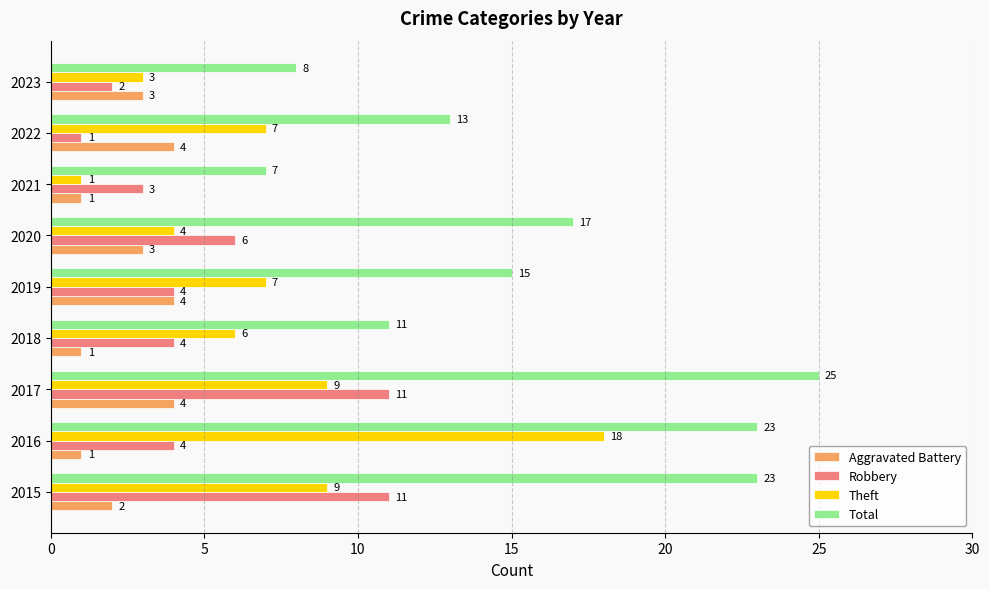

What is the spread (max minus min) of values at 2023?

6